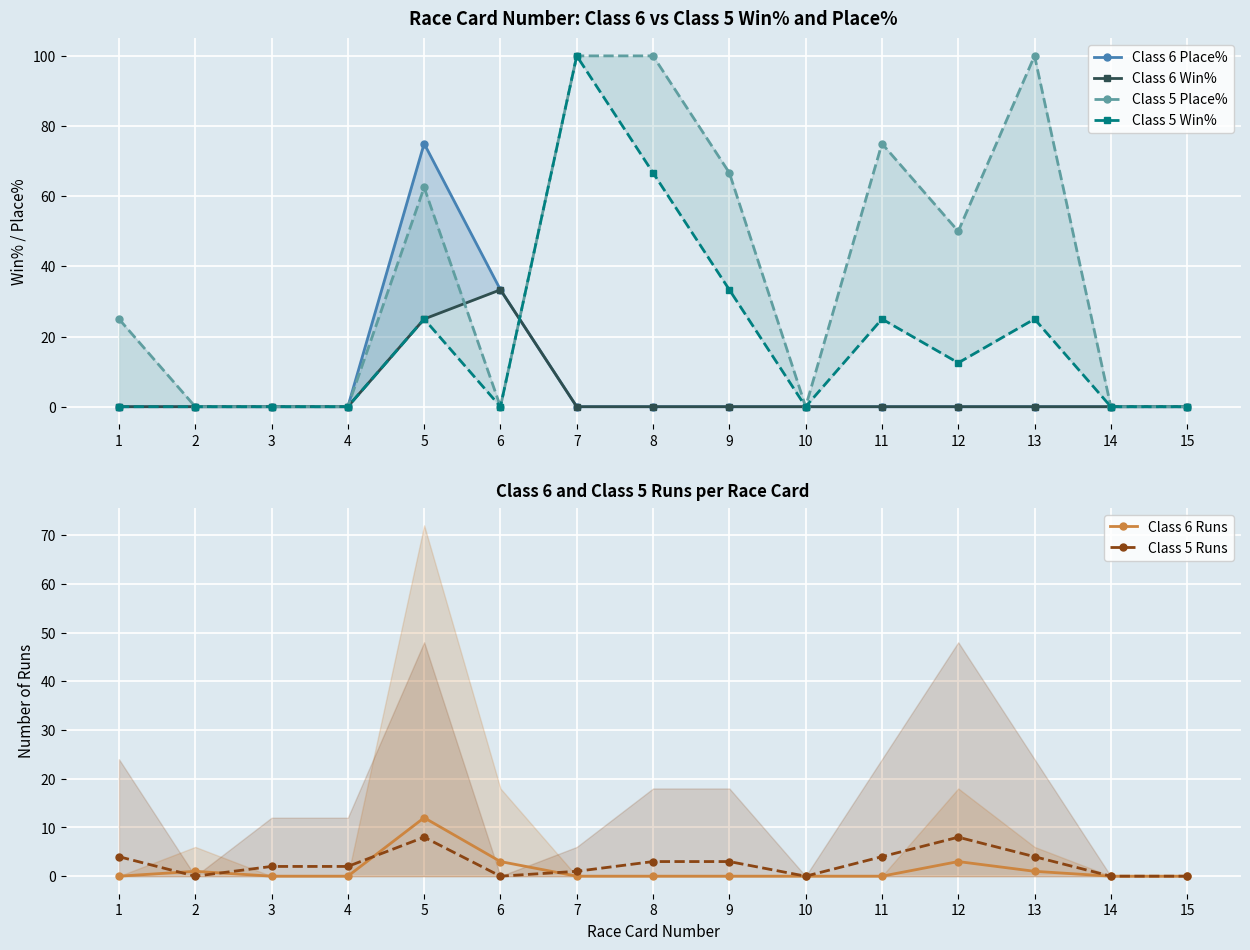

Is this an area chart (filled region under the line)?

No